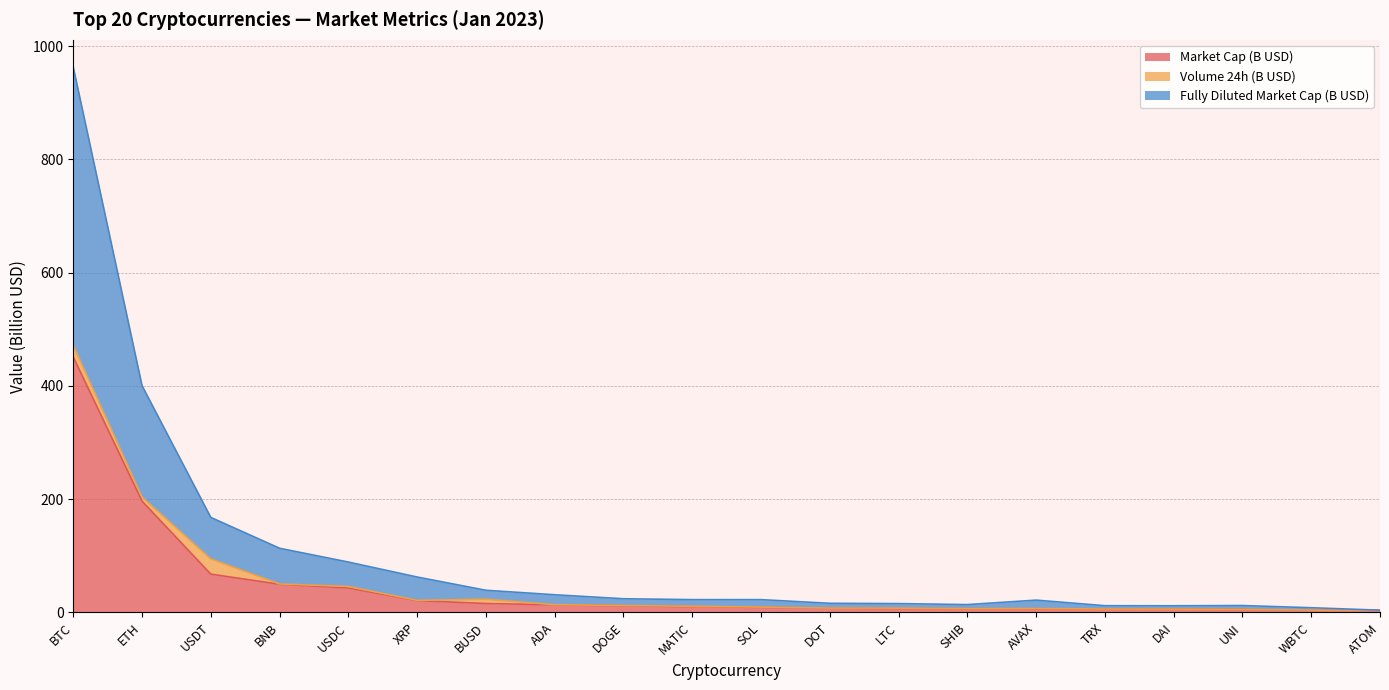

Does the chart have visible grid lines?

Yes